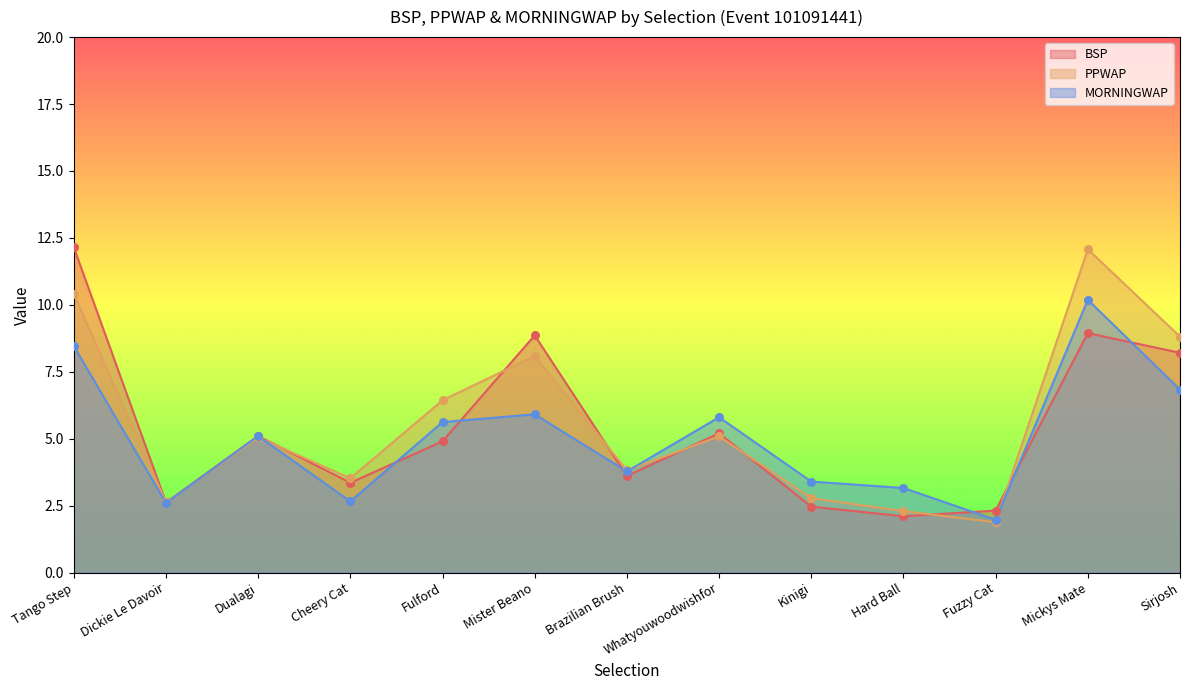

What are all the series names shown in the legend?

BSP, PPWAP, MORNINGWAP